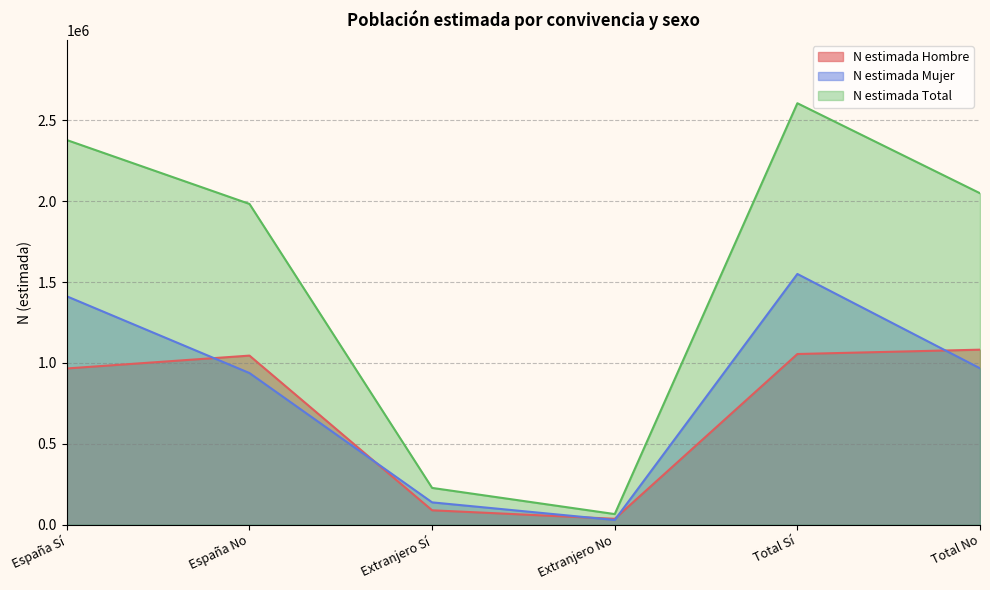

What are all the series names shown in the legend?

N estimada Hombre, N estimada Mujer, N estimada Total